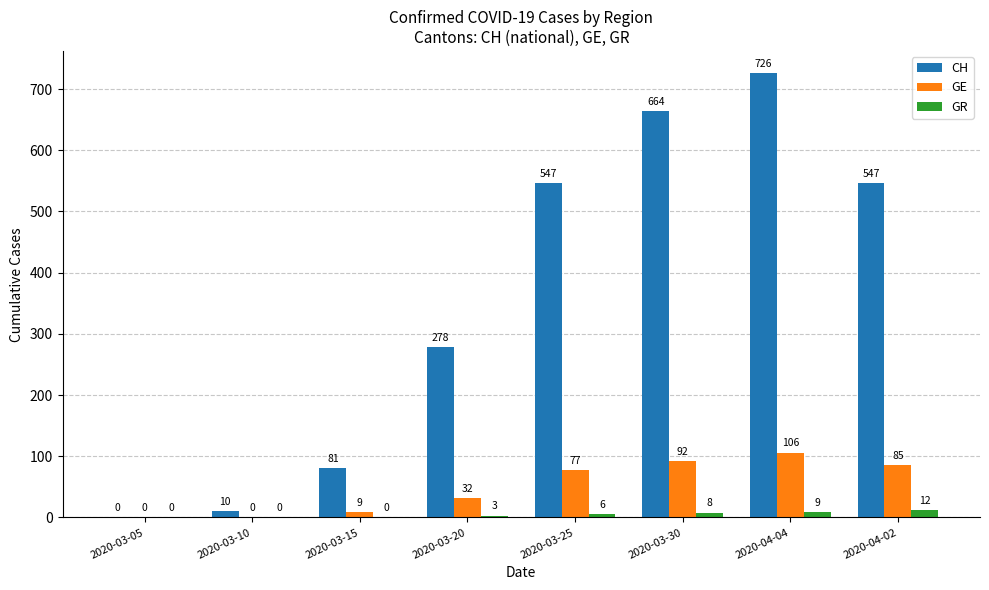

Is the value of CH at 2020-03-15 greater than the value of GR at 2020-04-02?

Yes